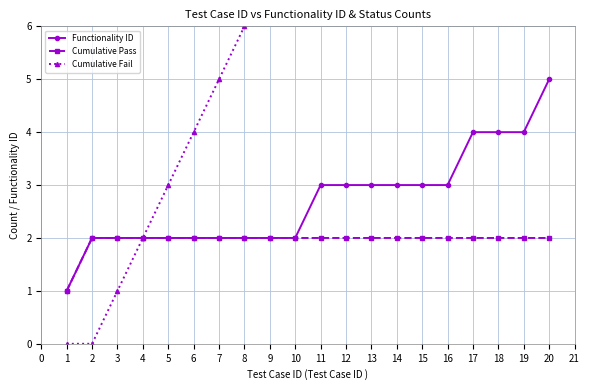

How many lines are shown in the chart?

3